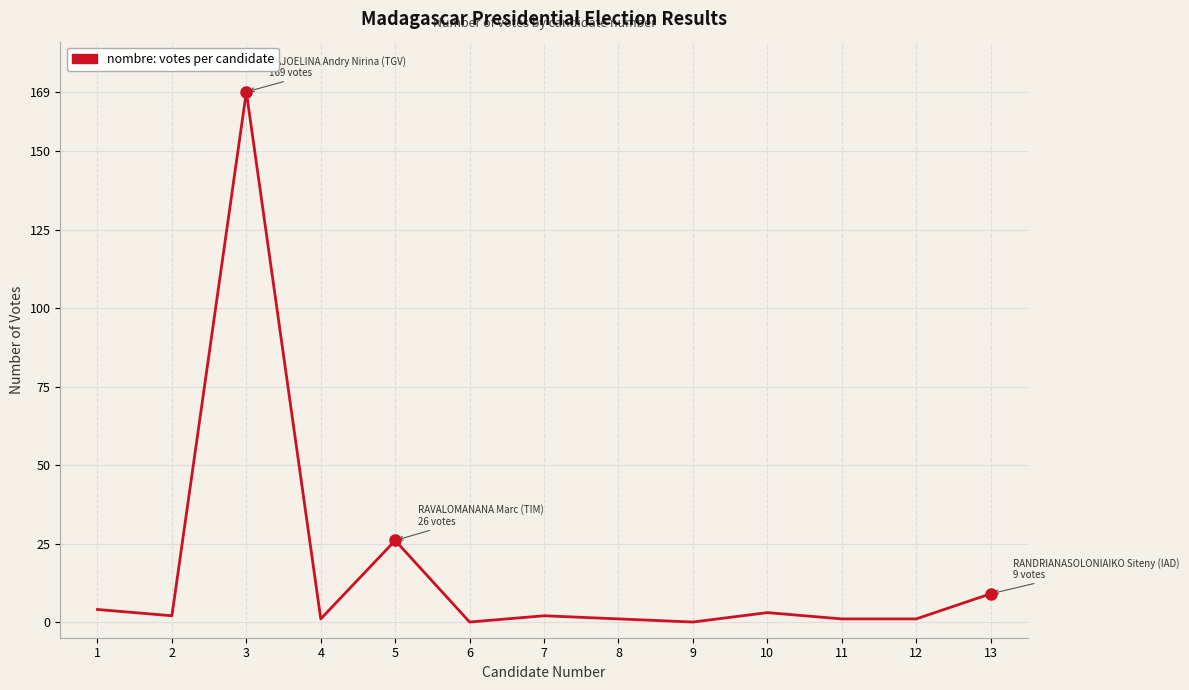

How many lines are shown in the chart?

1